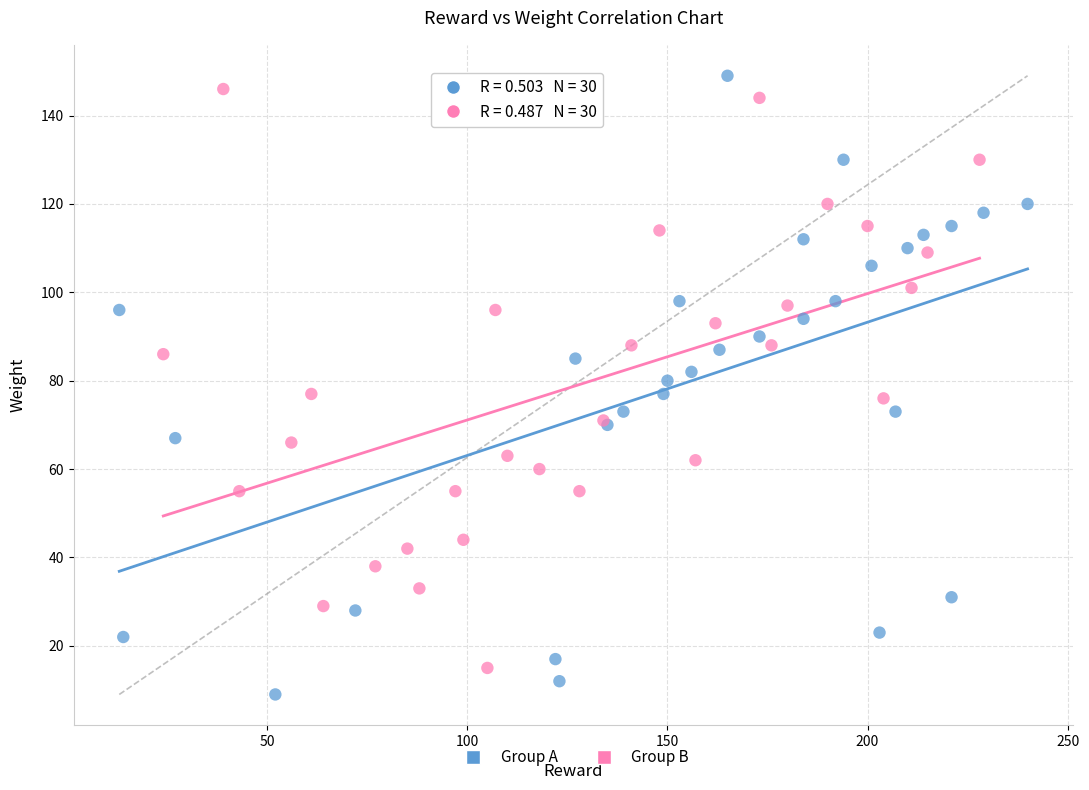

What are all the series names shown in the legend?

Group A, Group B